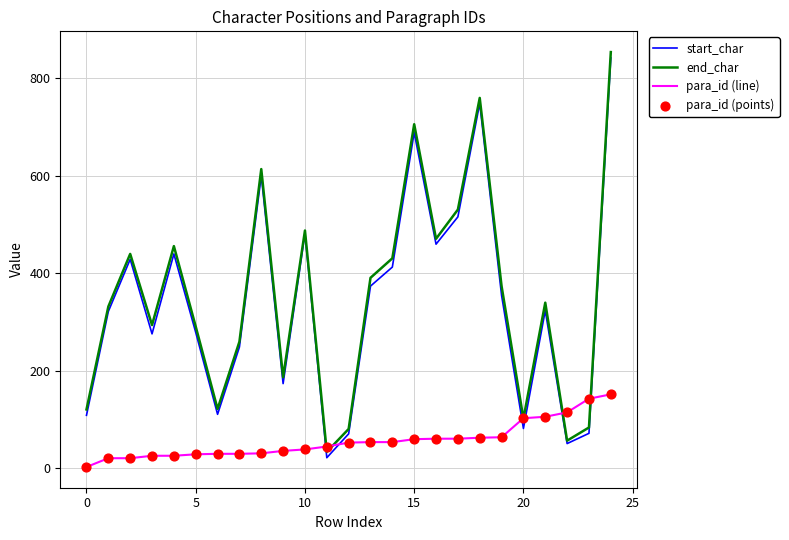

How many times do start_char and para_id (line) cross each other?

6